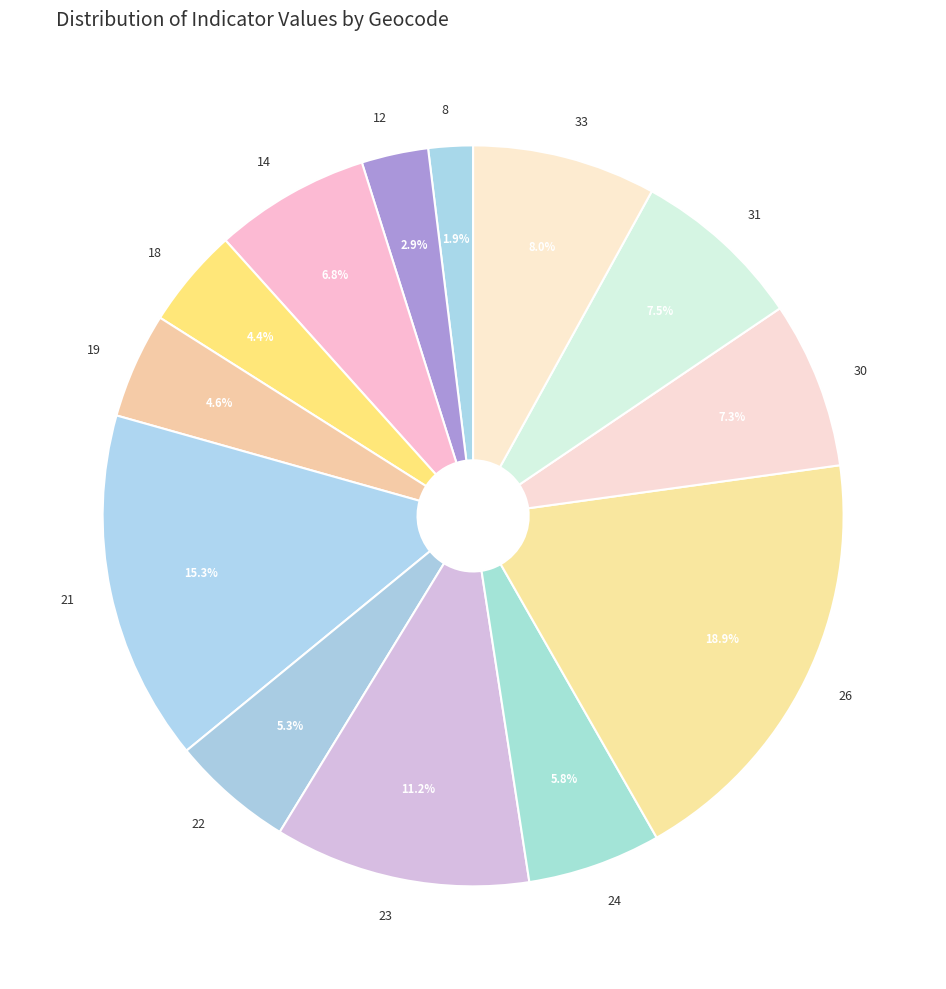

Which category has the smallest portion of the pie?

8